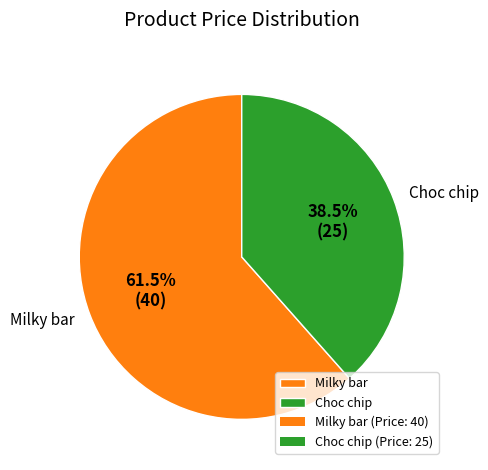

Approximately how many times larger is the value at Choc chip compared to Milky bar?

0.6